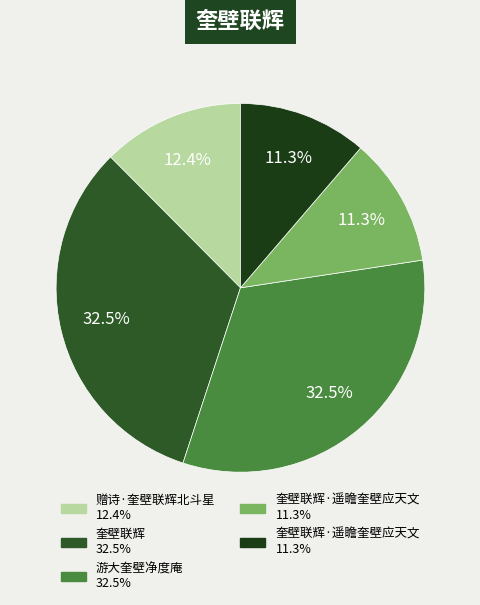

How many segments does this pie chart have?

5